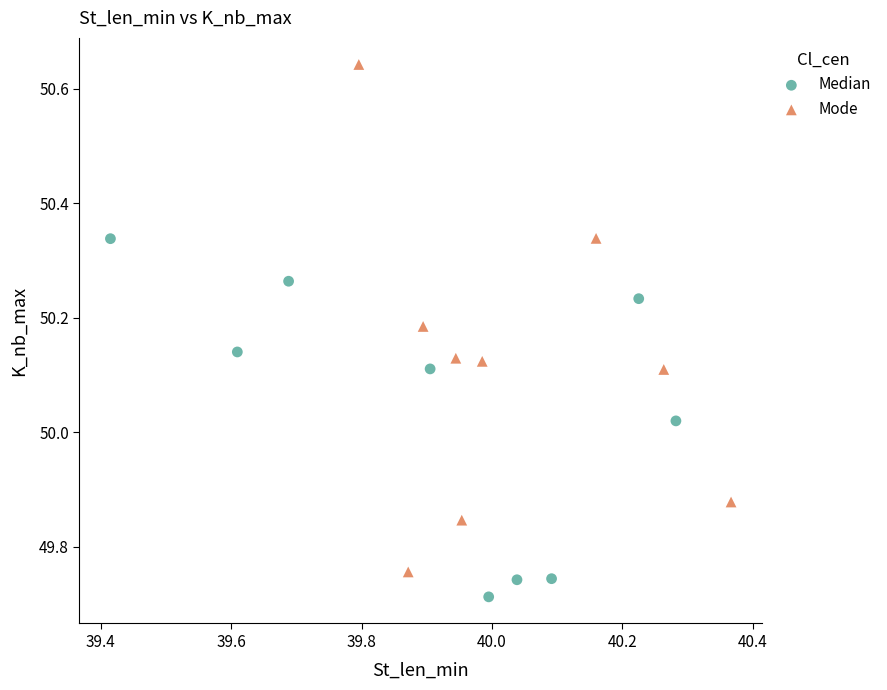

Which series reaches the minimum Y coordinate?

Median